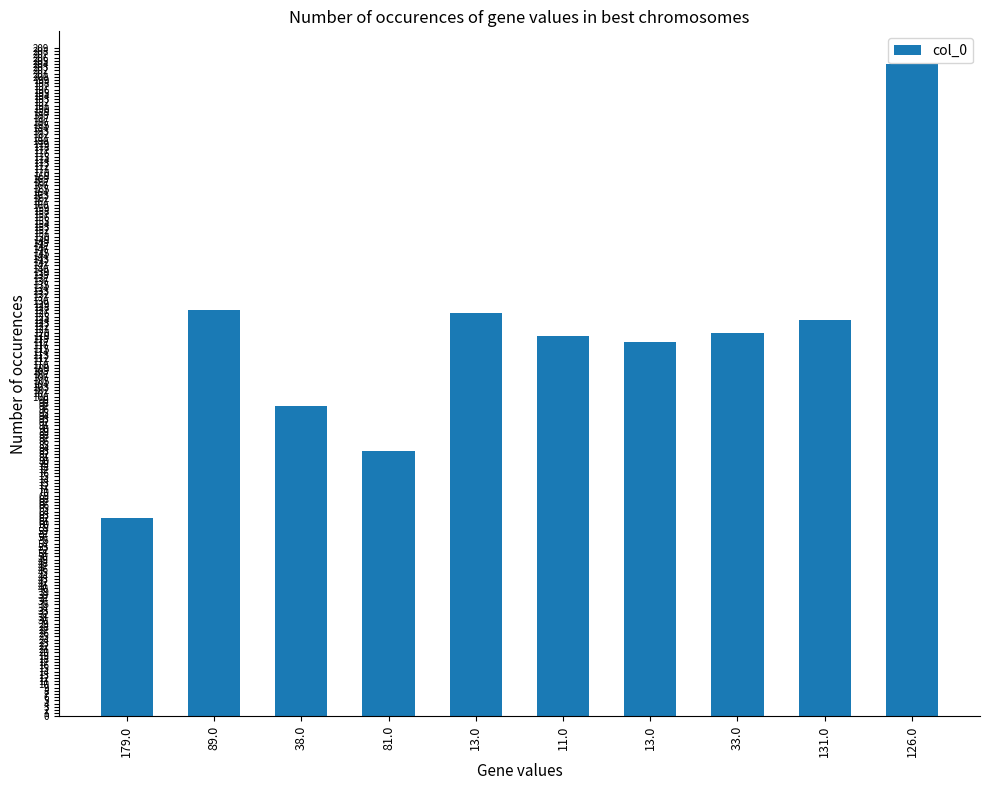

Is it true that the value at 179.0 is 94?

False